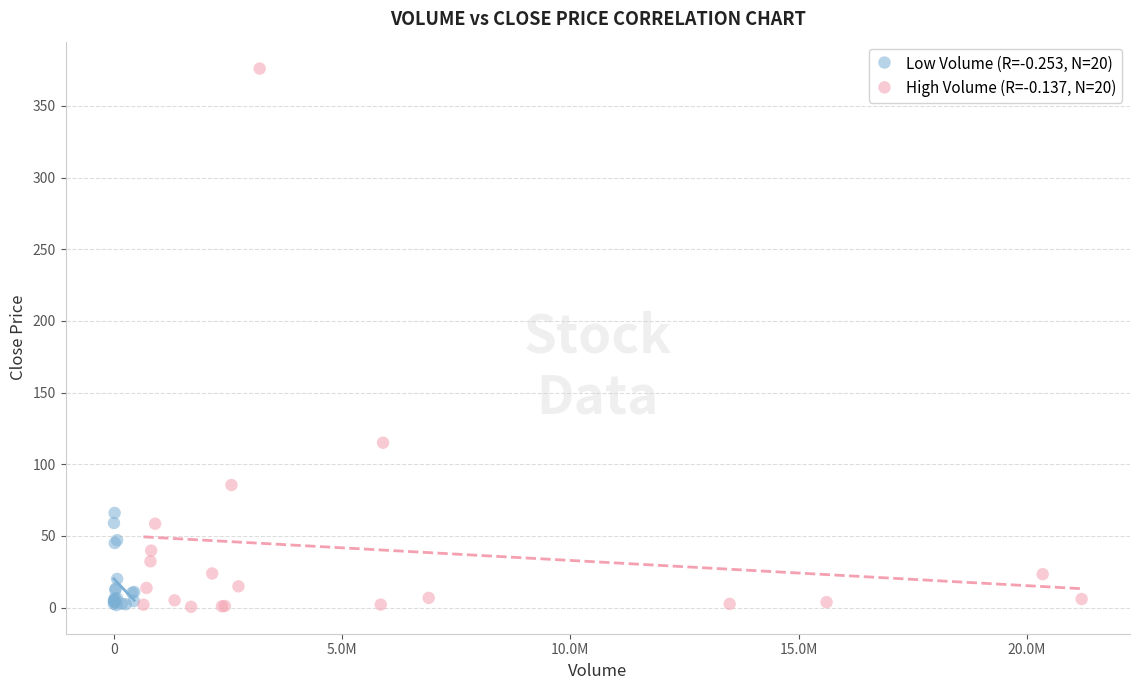

Which series has the widest spread of Y values?

High Volume (R=-0.137, N=20)